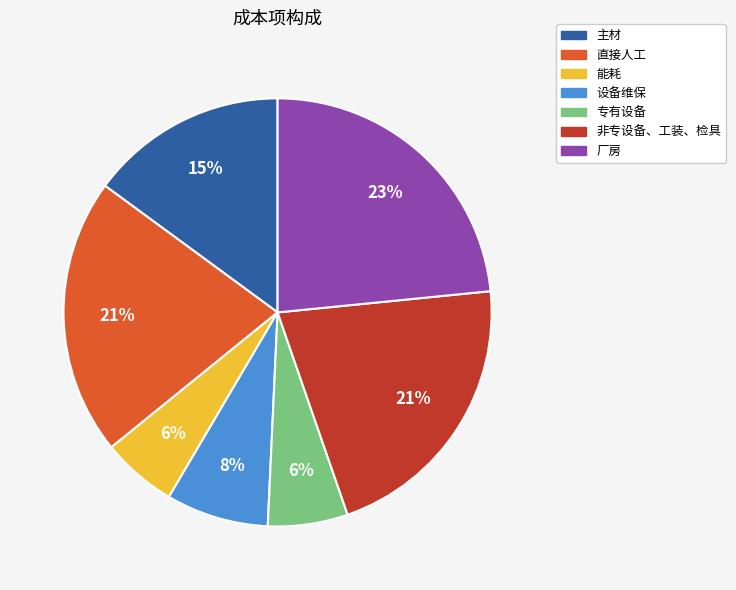

Combined, do 厂房 and 设备维保 account for over 50%?

No